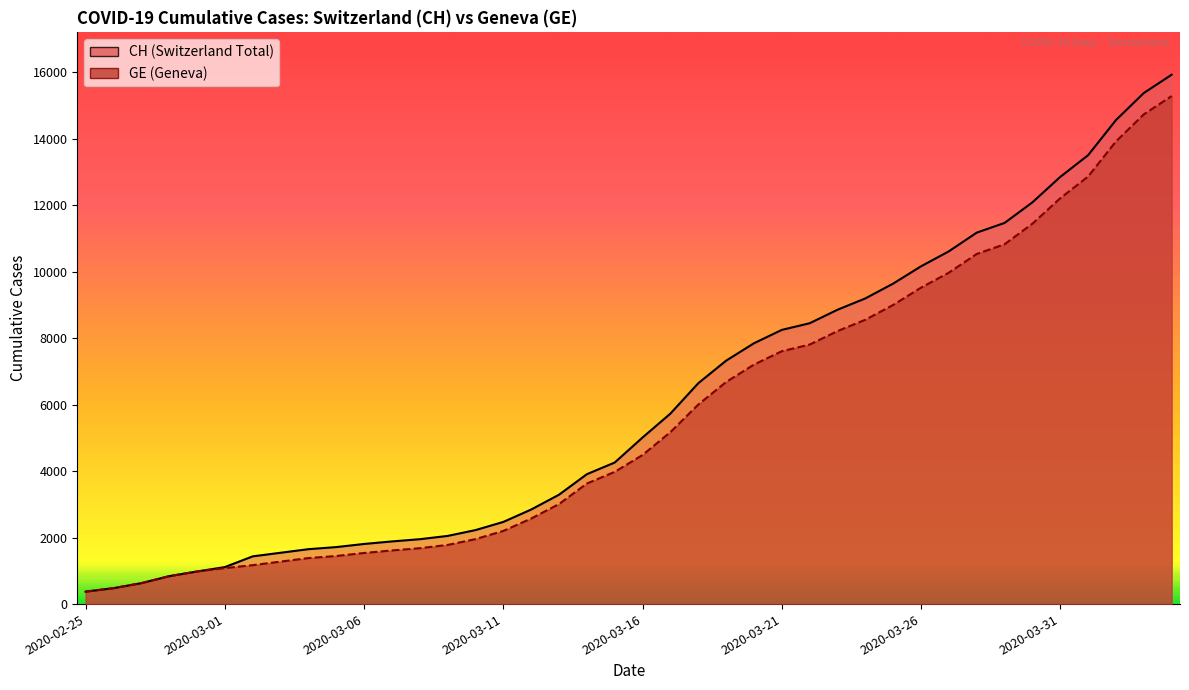

True or false: CH and GE intersect in this chart.

False